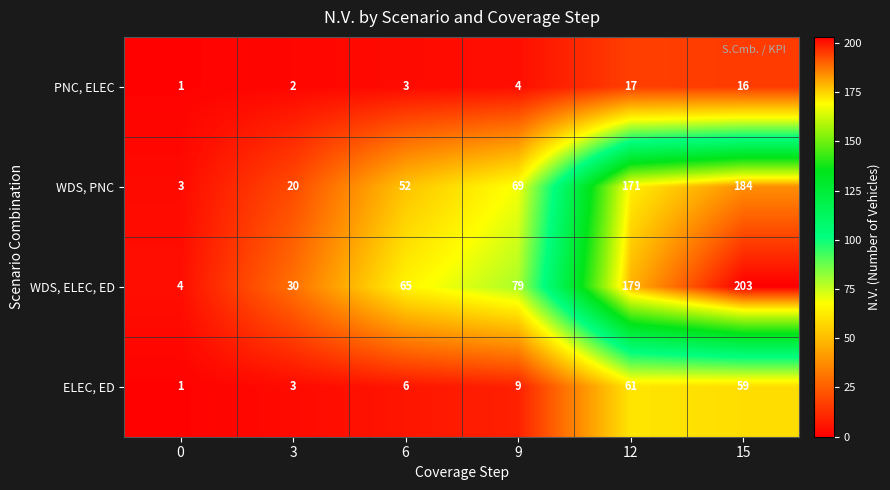

What is the total value across all series at 6?

126